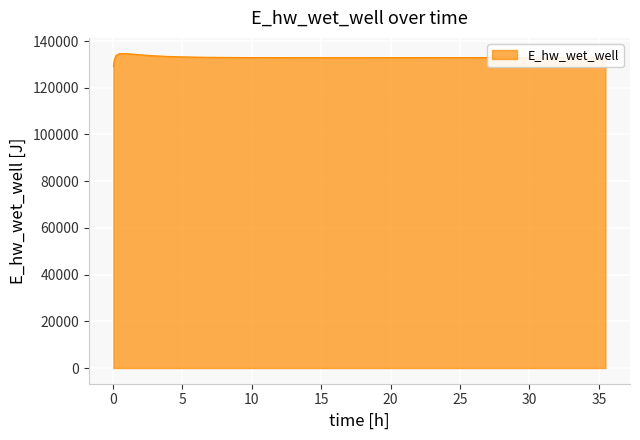

What is the maximum value shown in the chart?

134628.0